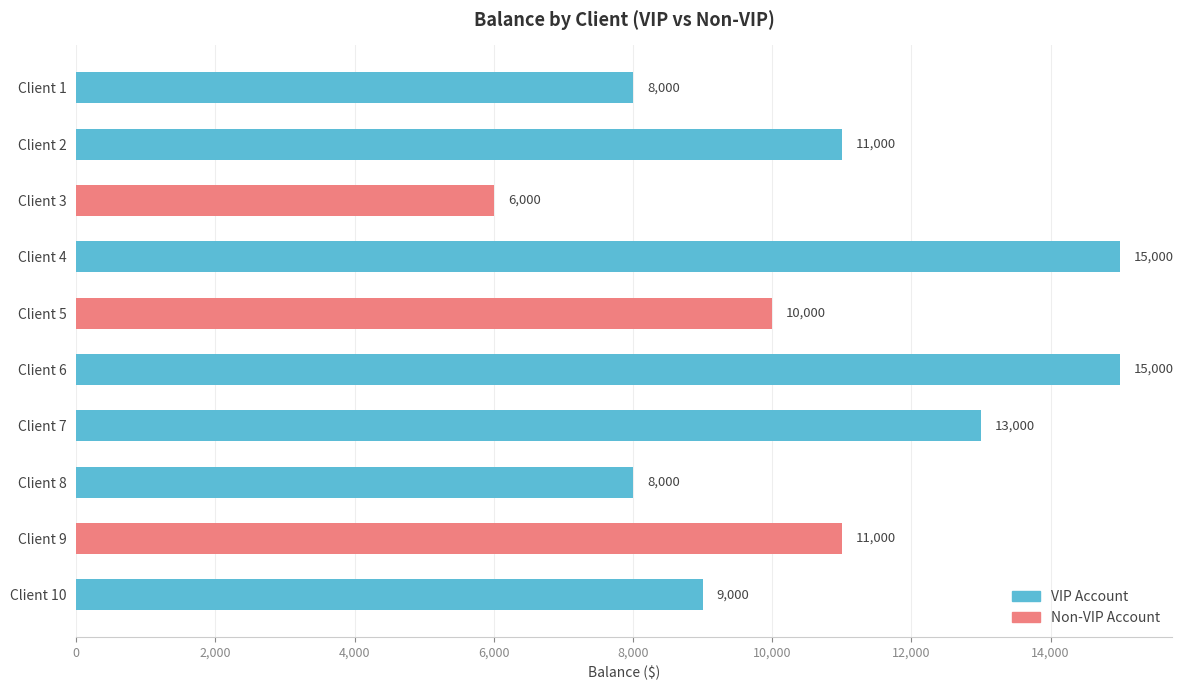

Are the bars horizontal?

Yes